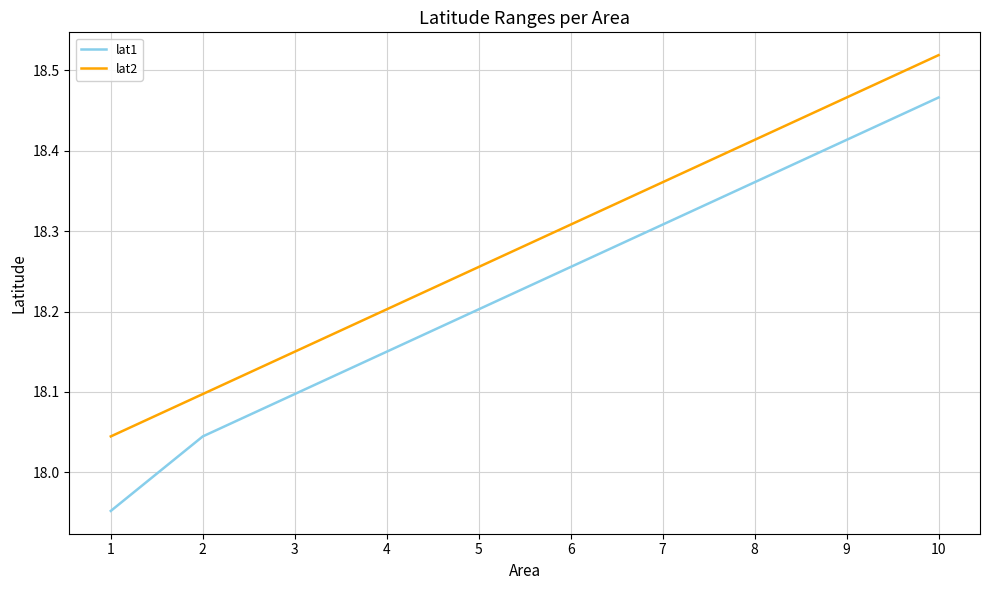

Which series has the largest range (max minus min)?

lat1